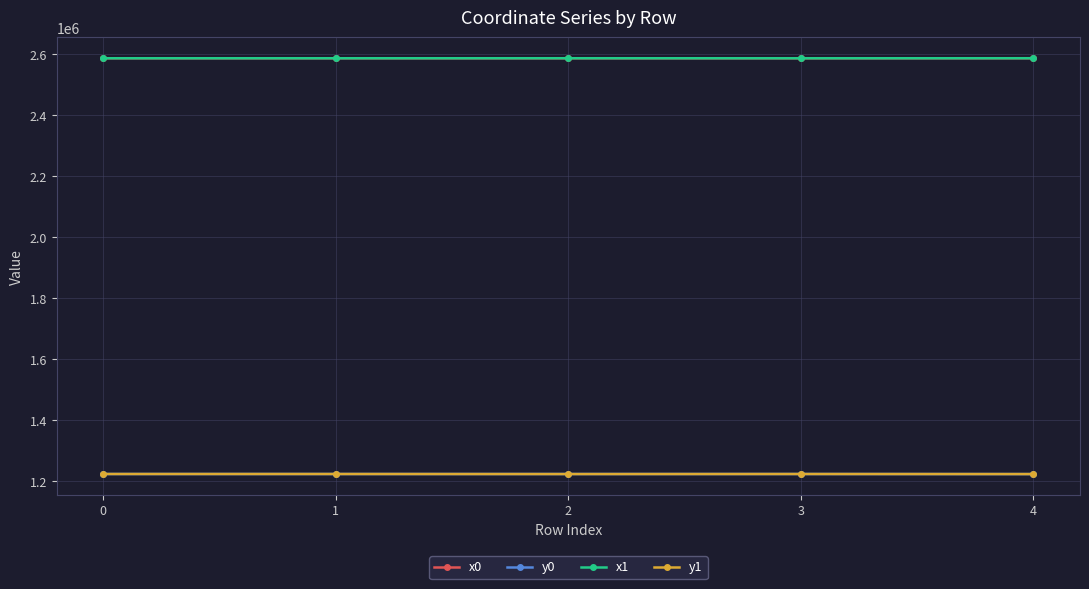

True or false: y1 has more than 2 points higher than both neighbors.

False